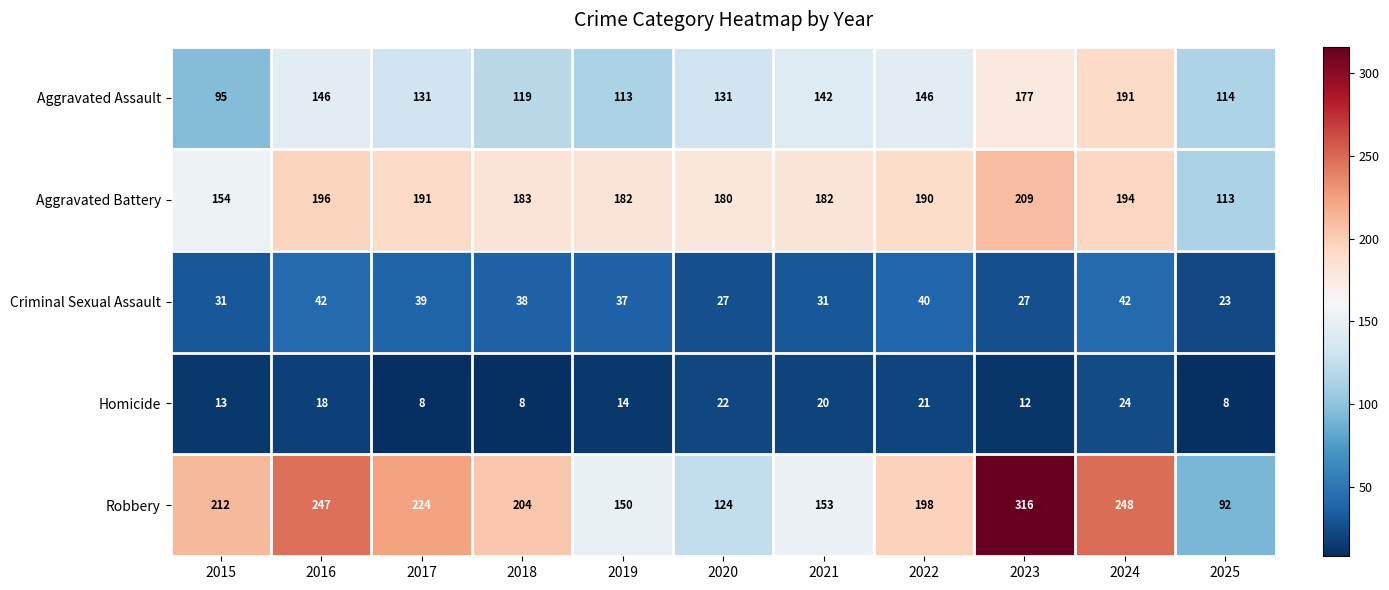

How many categories are shown in the chart?

11